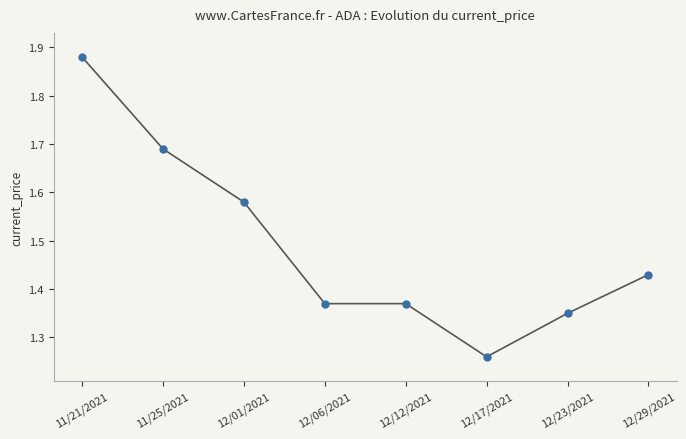

Is it true that the value at 11/25/2021 is 0.4?

False